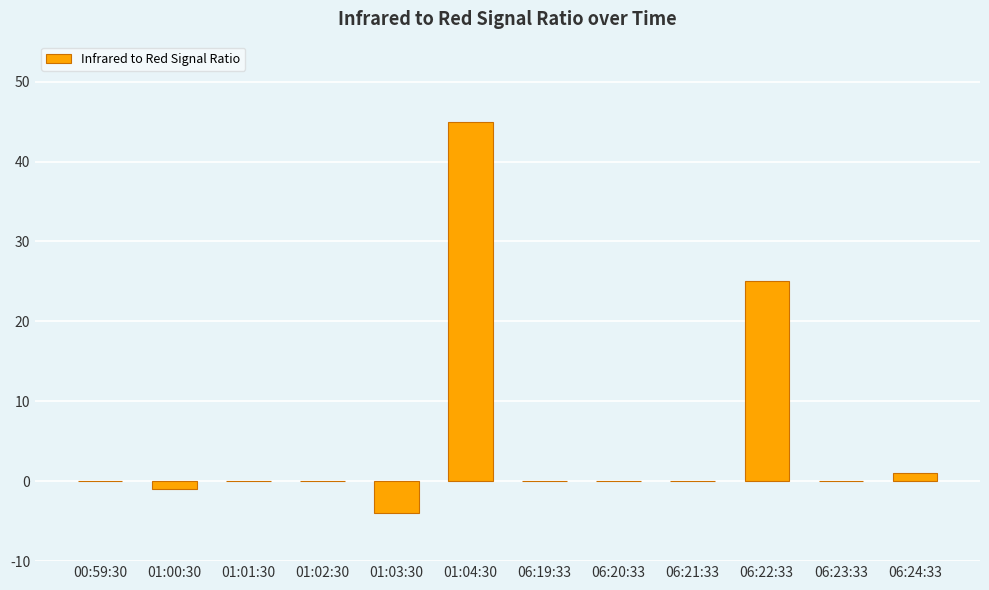

At which category does the chart reach its peak across all series?

01:04:30